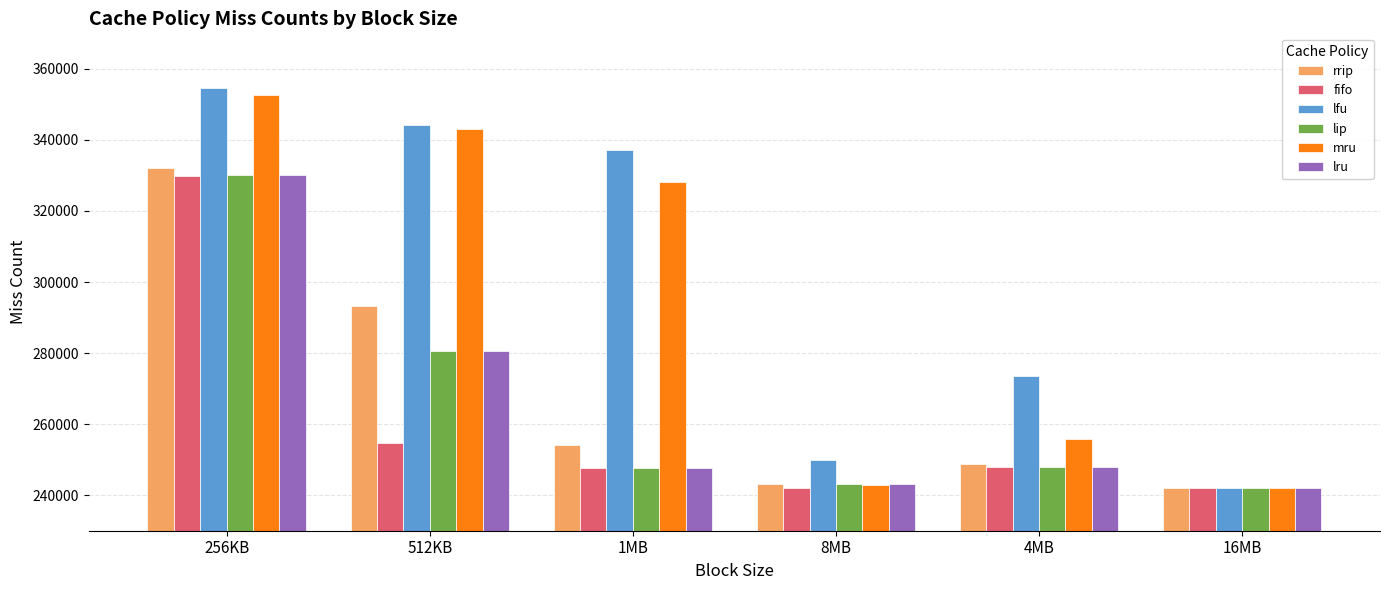

What is the label of the 6th bar from the left?

16MB